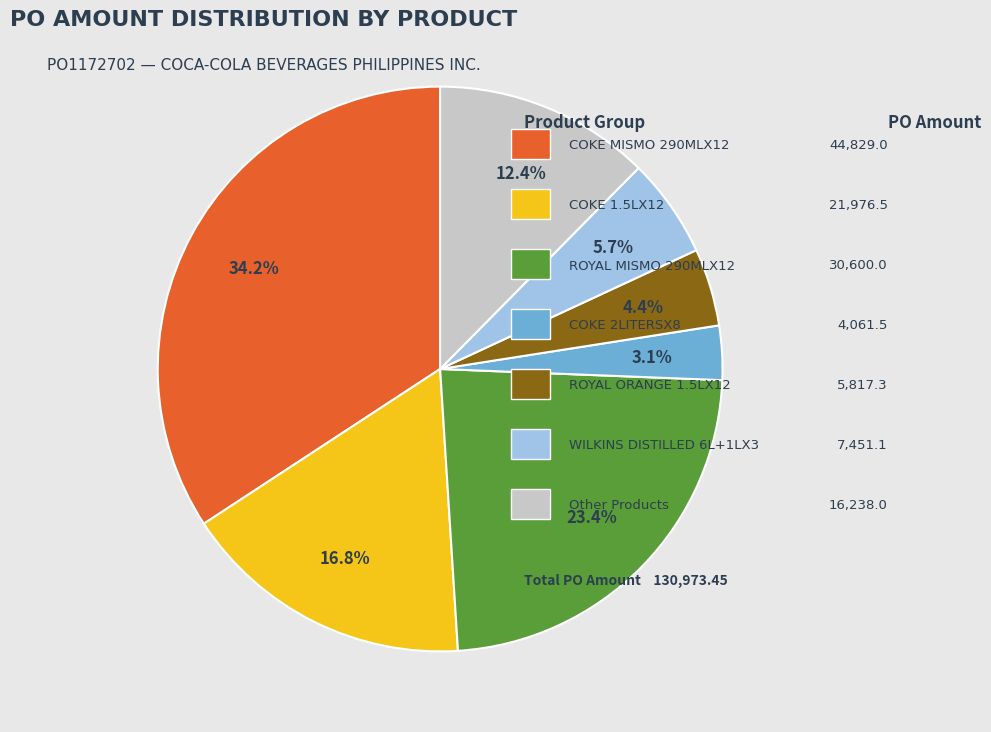

Is there any slice that represents more than half of the pie?

No